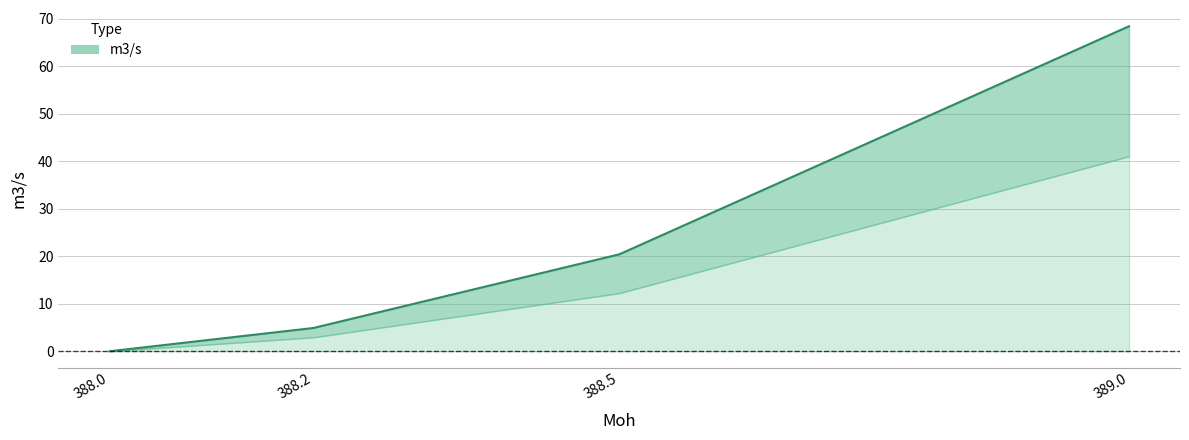

Read the value at 388.5.

20.4